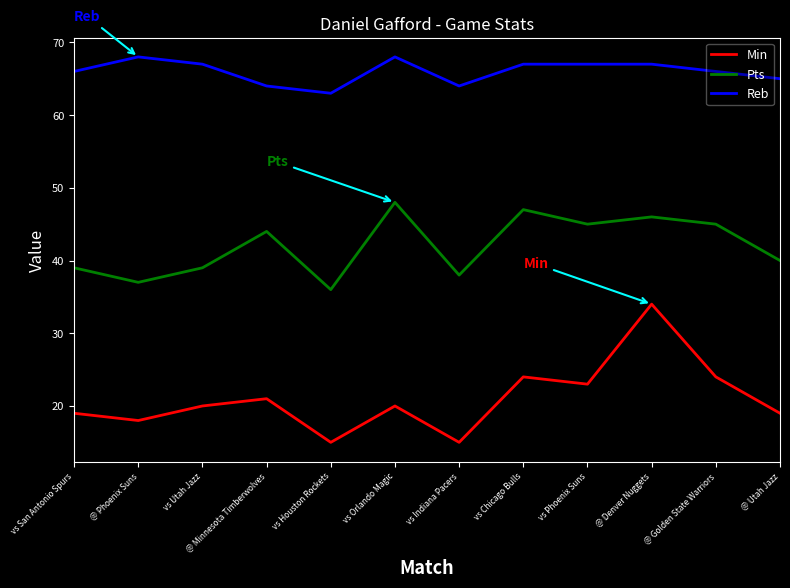

How many interior local valleys does the Min series have?

4